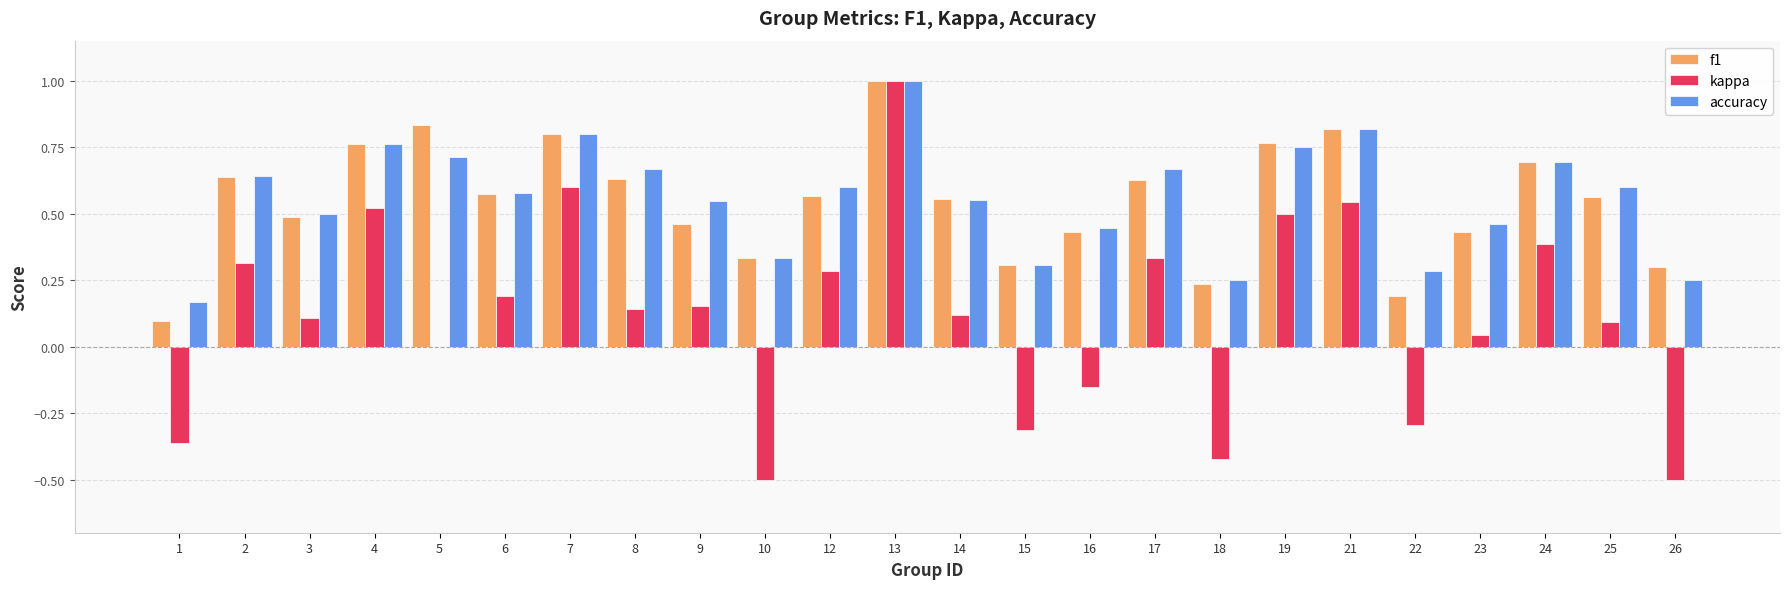

Which series changed the most between 2 and 18?

kappa